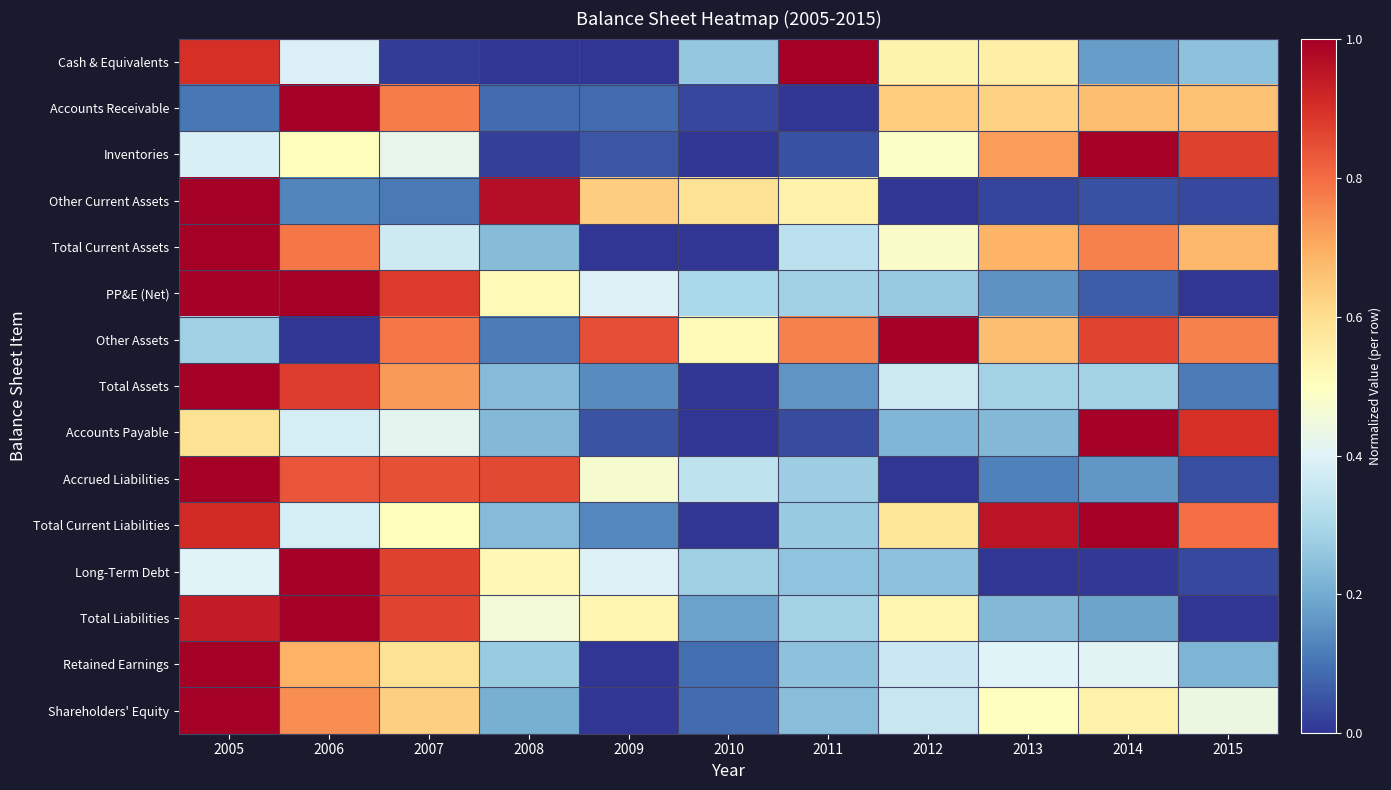

Reading left to right, what are all the values shown in this chart?

Cash & Equivalents: 2005=0.9	2006=0.4	2007=0.0	2008=0.0	2009=0.0	2010=0.3	2011=1.0	2012=0.5	2013=0.6	2014=0.2	2015=0.2
Accounts Receivable: 2005=0.1	2006=1.0	2007=0.8	2008=0.1	2009=0.1	2010=0.0	2011=0.0	2012=0.6	2013=0.6	2014=0.7	2015=0.7
Inventories: 2005=0.4	2006=0.5	2007=0.4	2008=0.0	2009=0.1	2010=0.0	2011=0.0	2012=0.5	2013=0.7	2014=1.0	2015=0.9
Other Current Assets: 2005=1.0	2006=0.1	2007=0.1	2008=1.0	2009=0.6	2010=0.6	2011=0.5	2012=0.0	2013=0.0	2014=0.0	2015=0.0
Total Current Assets: 2005=1.0	2006=0.8	2007=0.4	2008=0.2	2009=0.0	2010=0.0	2011=0.3	2012=0.5	2013=0.7	2014=0.8	2015=0.7
PP&E (Net): 2005=1.0	2006=1.0	2007=0.9	2008=0.5	2009=0.4	2010=0.3	2011=0.3	2012=0.3	2013=0.2	2014=0.1	2015=0.0
Other Assets: 2005=0.3	2006=0.0	2007=0.8	2008=0.1	2009=0.8	2010=0.5	2011=0.8	2012=1.0	2013=0.7	2014=0.9	2015=0.8
Total Assets: 2005=1.0	2006=0.9	2007=0.7	2008=0.2	2009=0.1	2010=0.0	2011=0.2	2012=0.4	2013=0.3	2014=0.3	2015=0.1
Accounts Payable: 2005=0.6	2006=0.4	2007=0.4	2008=0.2	2009=0.0	2010=0.0	2011=0.0	2012=0.2	2013=0.2	2014=1.0	2015=0.9
Accrued Liabilities: 2005=1.0	2006=0.8	2007=0.8	2008=0.9	2009=0.5	2010=0.3	2011=0.3	2012=0.0	2013=0.1	2014=0.2	2015=0.0
Total Current Liabilities: 2005=0.9	2006=0.4	2007=0.5	2008=0.2	2009=0.1	2010=0.0	2011=0.3	2012=0.6	2013=1.0	2014=1.0	2015=0.8
Long-Term Debt: 2005=0.4	2006=1.0	2007=0.9	2008=0.5	2009=0.4	2010=0.3	2011=0.2	2012=0.2	2013=0.0	2014=0.0	2015=0.0
Total Liabilities: 2005=0.9	2006=1.0	2007=0.9	2008=0.5	2009=0.5	2010=0.2	2011=0.3	2012=0.5	2013=0.2	2014=0.2	2015=0.0
Retained Earnings: 2005=1.0	2006=0.7	2007=0.6	2008=0.3	2009=0.0	2010=0.1	2011=0.2	2012=0.4	2013=0.4	2014=0.4	2015=0.2
Shareholders' Equity: 2005=1.0	2006=0.7	2007=0.6	2008=0.2	2009=0.0	2010=0.1	2011=0.2	2012=0.4	2013=0.5	2014=0.5	2015=0.4